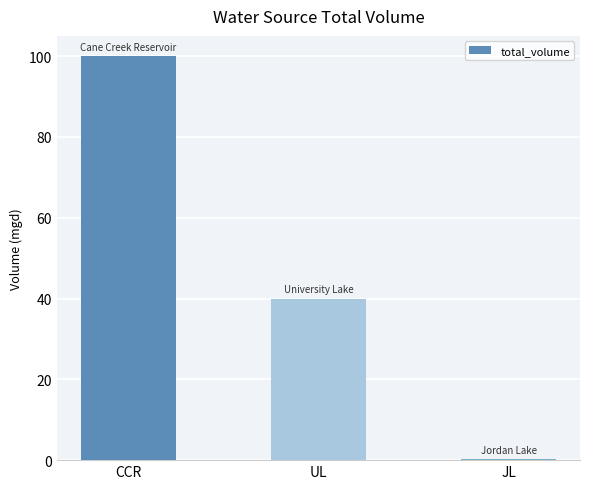

Is it true that the value at UL is 40.0?

True